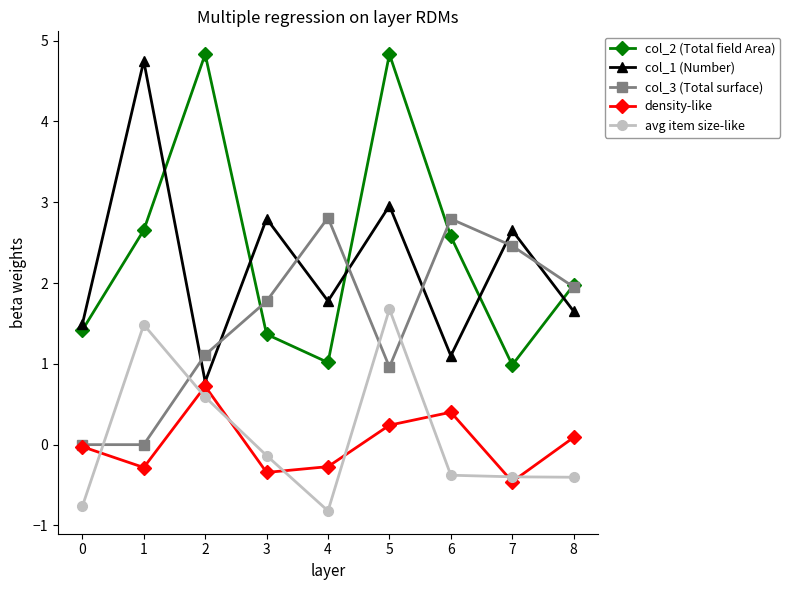

How many series are shown in this chart?

5